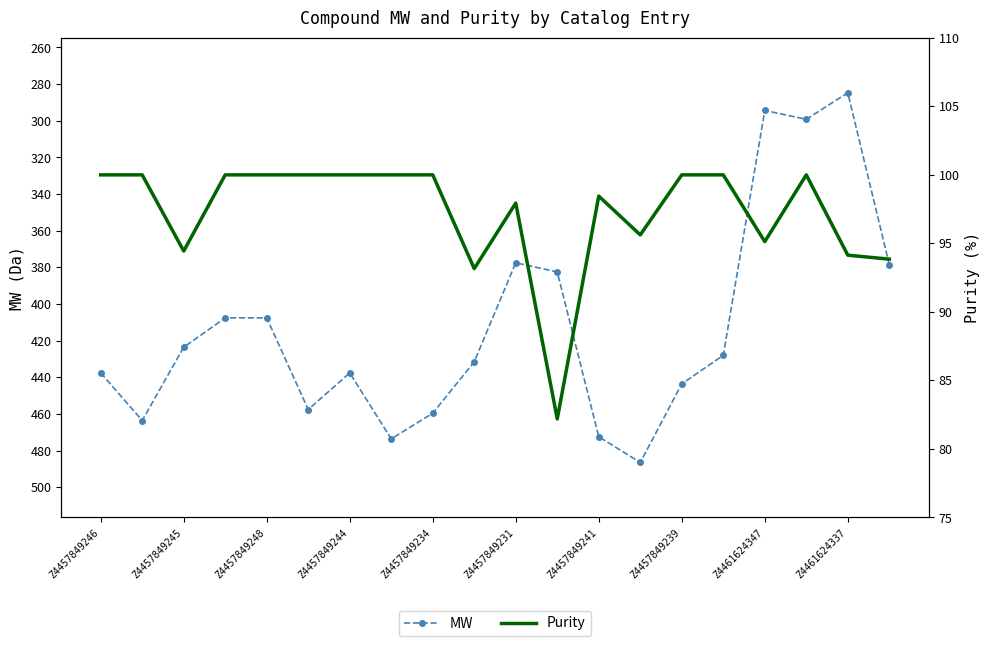

Rank the series by their average value, from lowest to highest.

Purity, MW